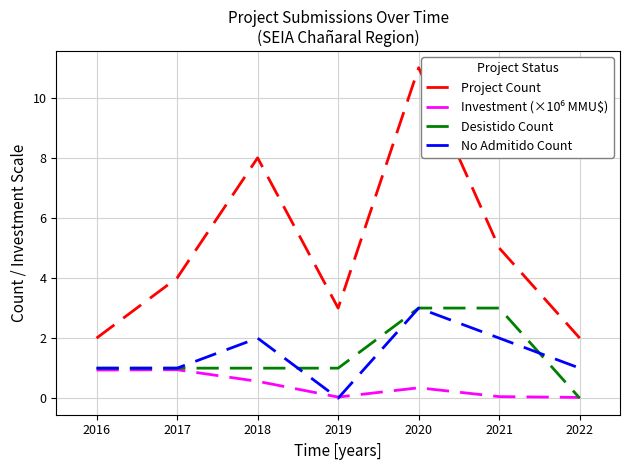

What are all the series names shown in the legend?

Project Count, Investment (×10⁶ MMU$), Desistido Count, No Admitido Count